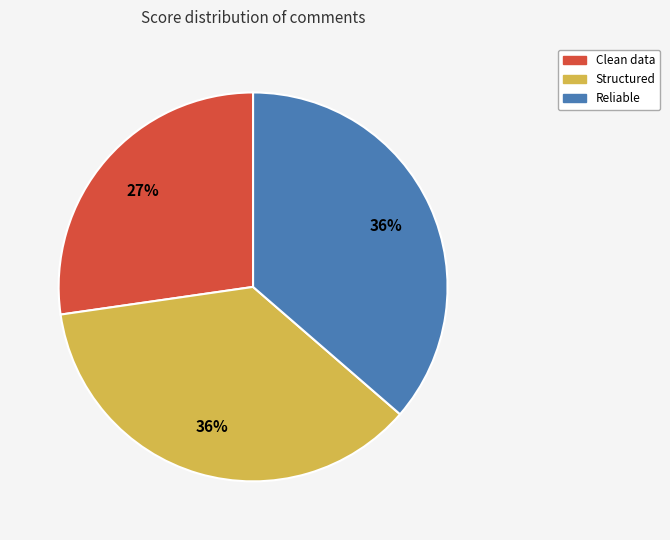

To the nearest percent, what is the average slice percentage?

33%